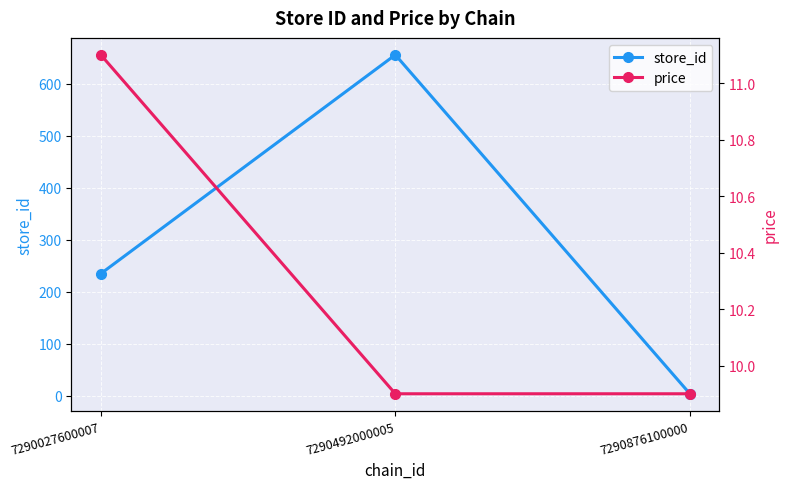

What are all the series names shown in the legend?

store_id, price